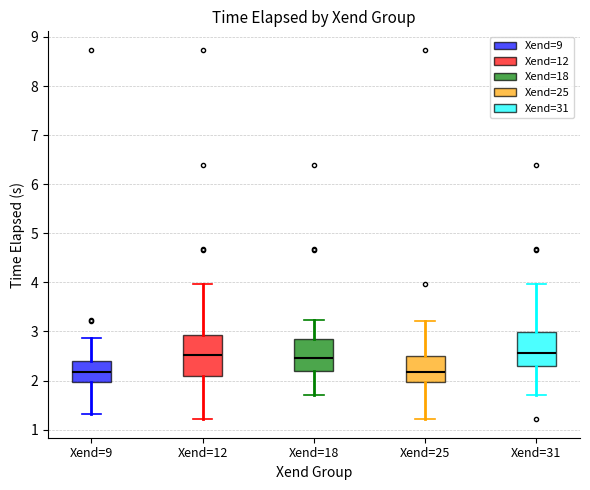

Where does the median line of the box for Xend=25 sit on the y-axis? The values are not printed on the chart, so give them approximately, as read against the axis.

2.2